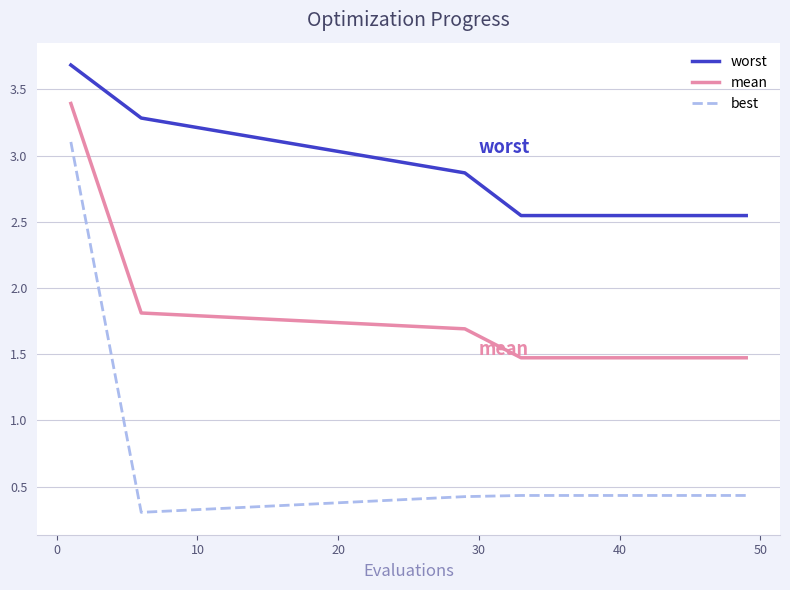

What is the smallest value displayed?

0.3